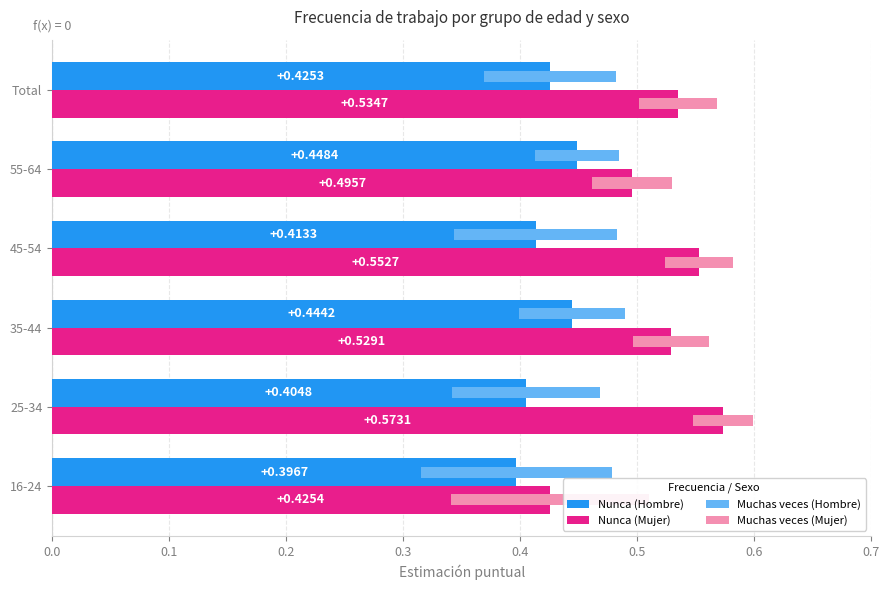

What is the sum of all Nunca (Mujer) values?

3.1